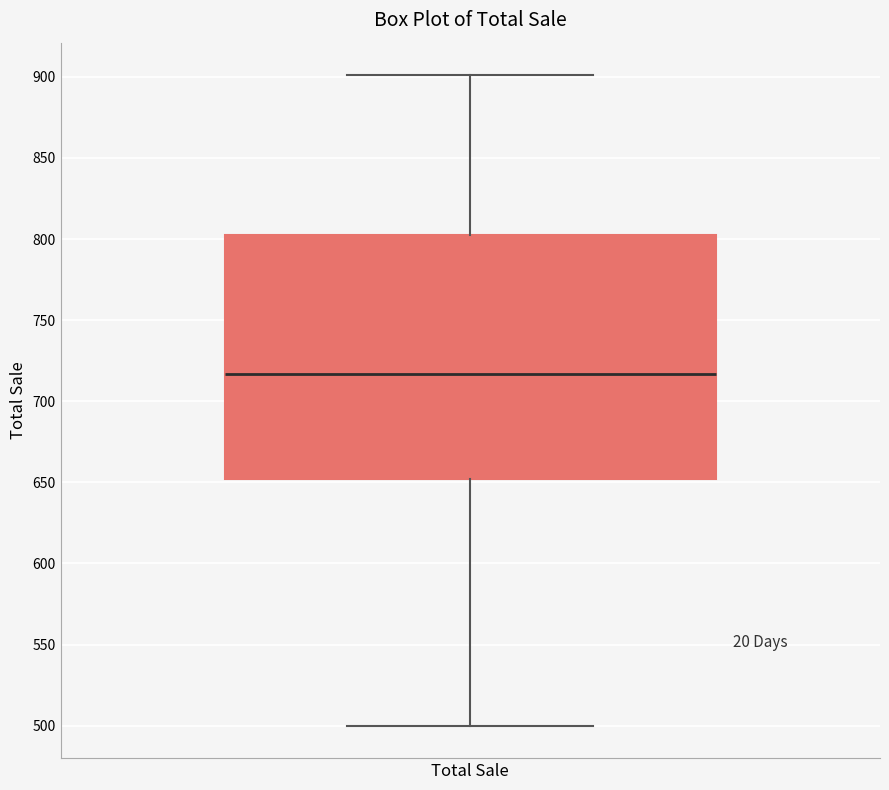

Transcribe this box plot: give where the median line is, the range the box spans, and where the two whiskers end, as read against the y-axis. The values are not printed on the chart, so give them approximately, as read against the axis.

median 715, box 650 to 805, whiskers 500 to 900